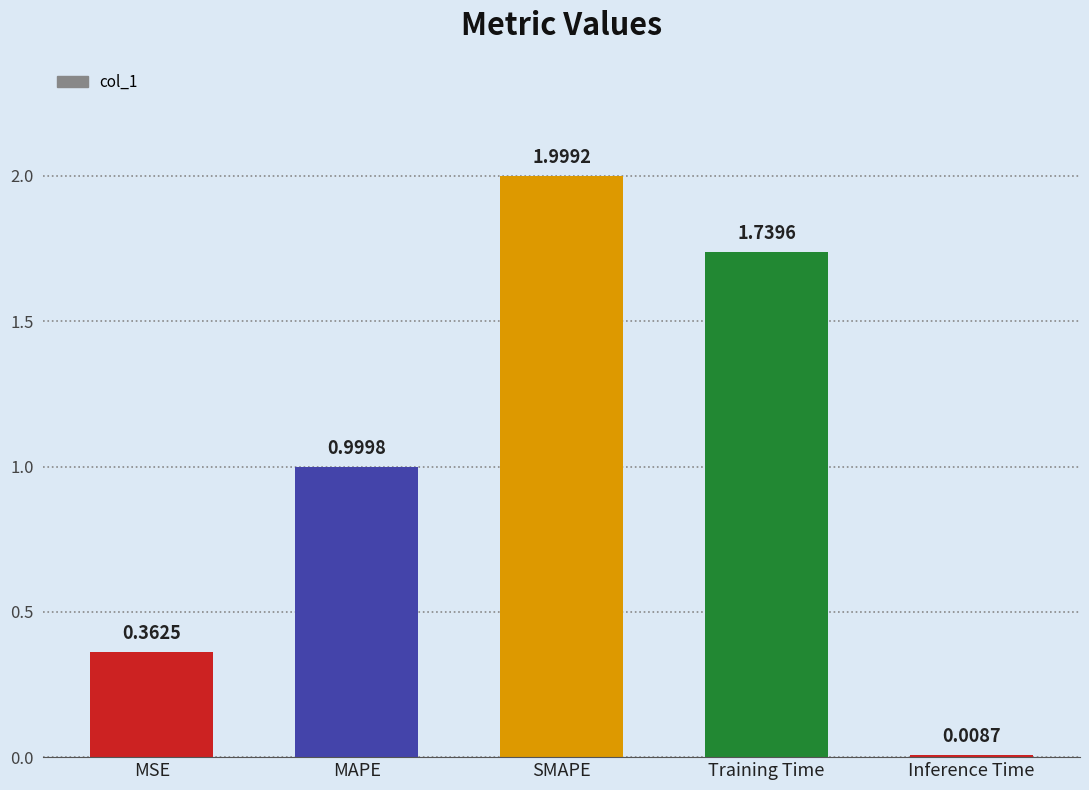

Where is the data nearest to the value 1?

MAPE